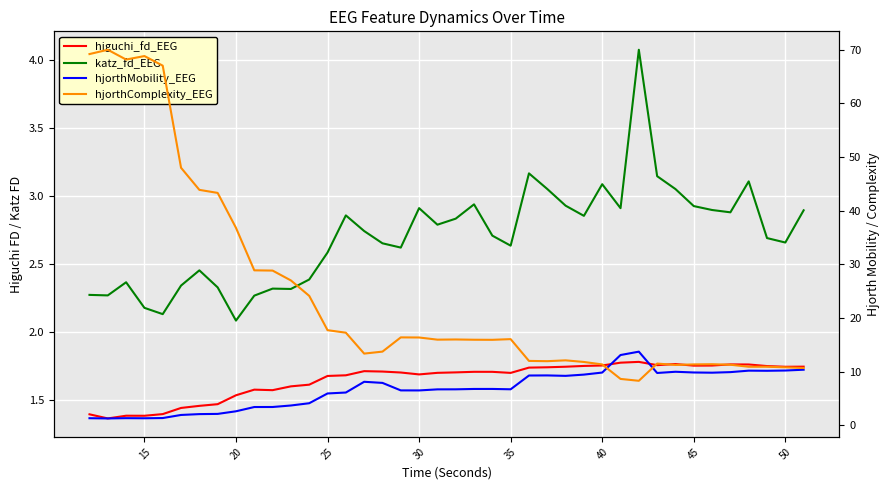

Which category has the lowest value across all series?

15